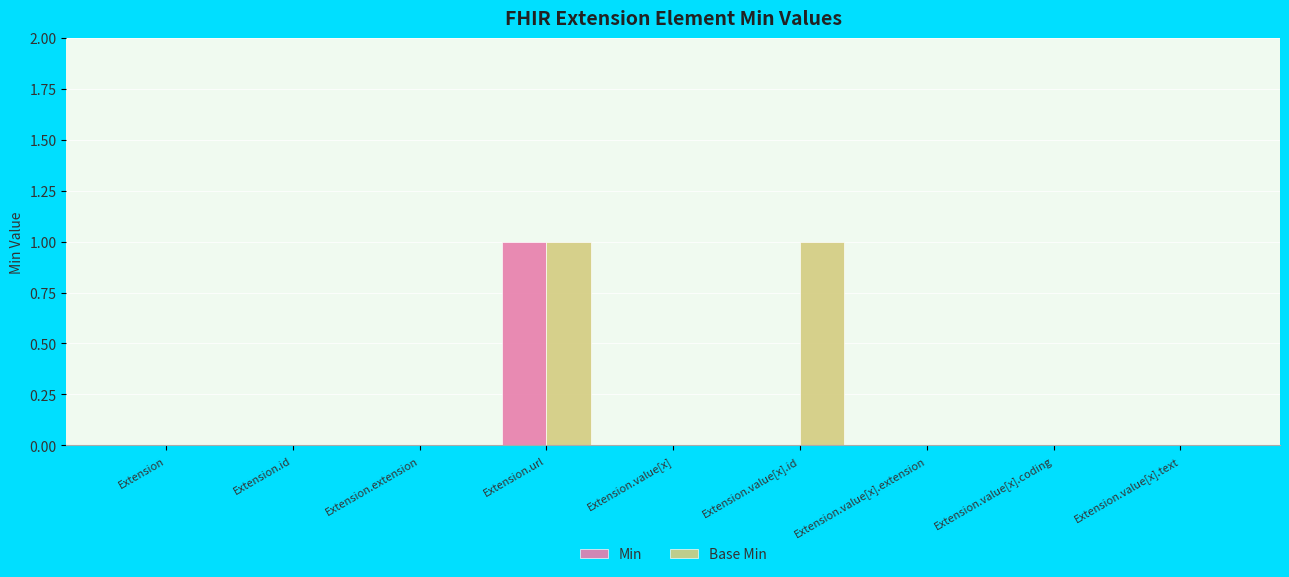

Reading left to right, extract all data points from this chart.

Min: 0	0	0	1	0	0	0	0	0
Base Min: 0	0	0	1	0	1	0	0	0